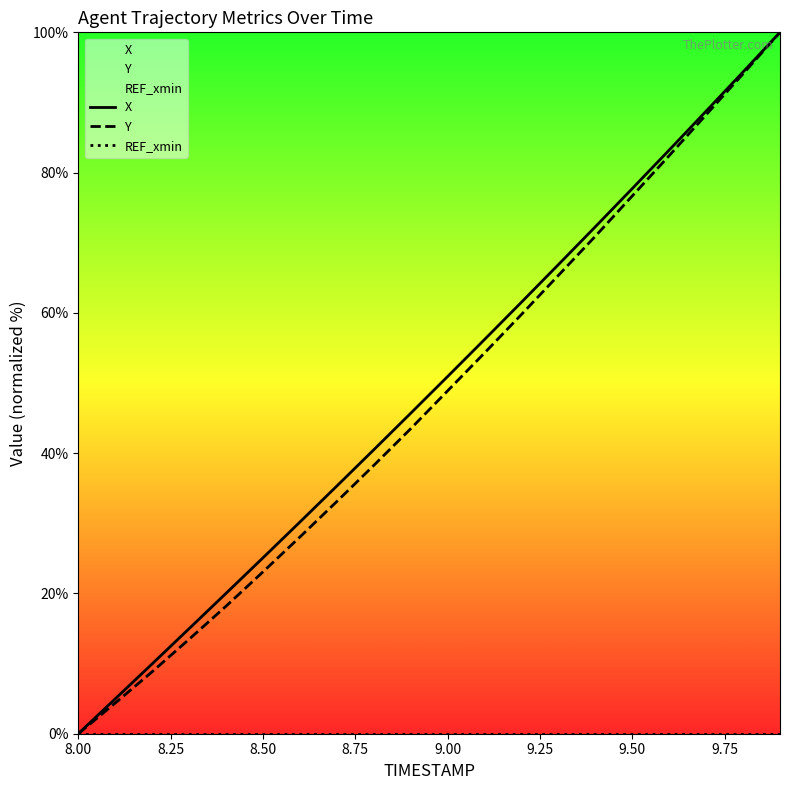

How many positive values does the X series have?

19